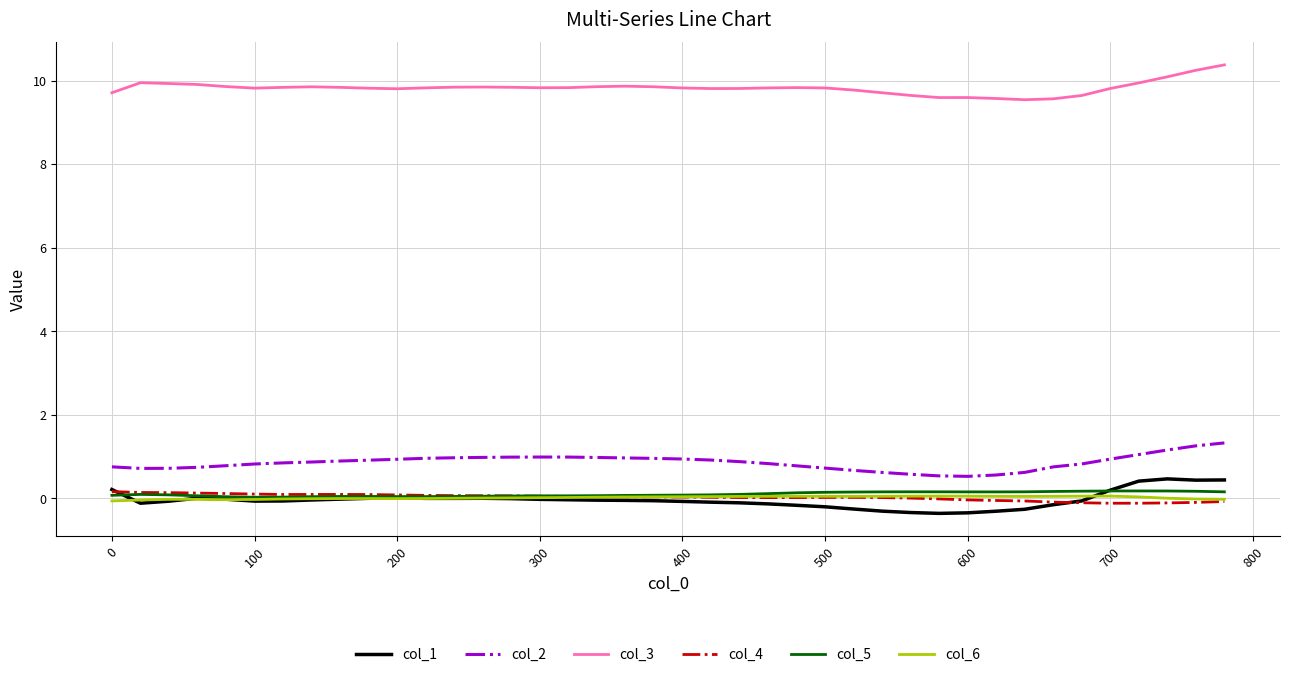

How many lines are shown in the chart?

6